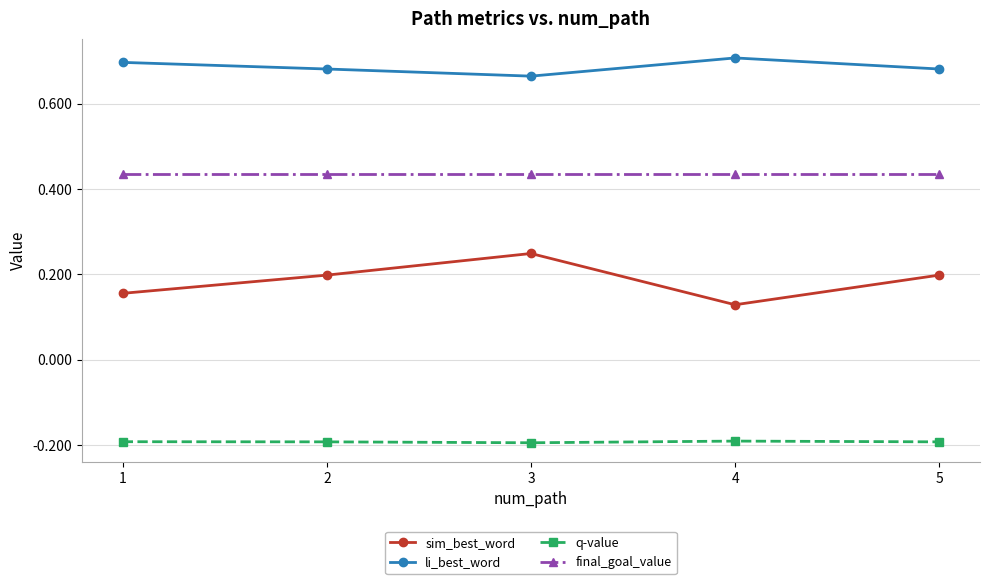

True or false: sim_best_word and li_best_word intersect in this chart.

False